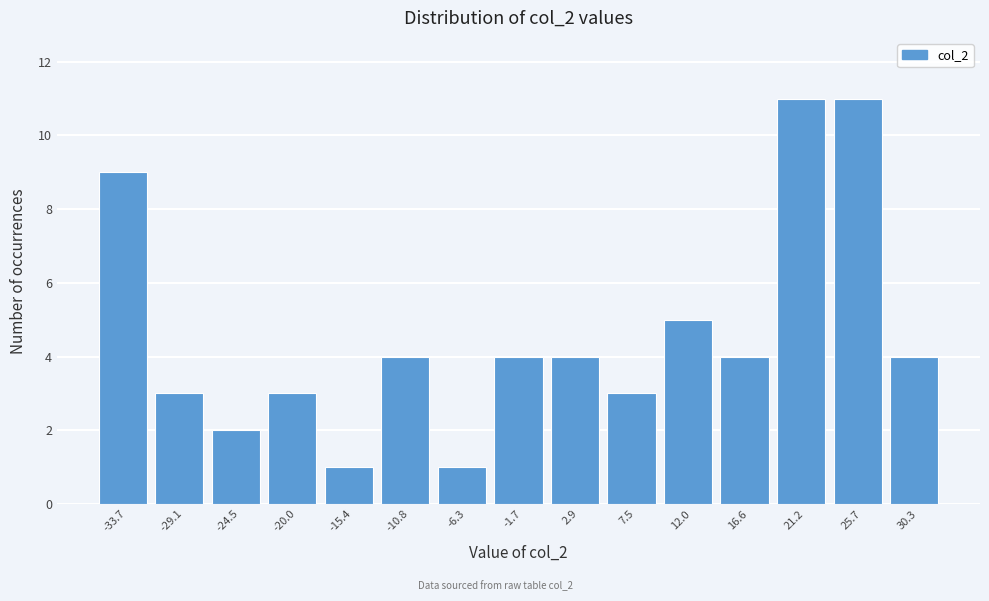

Reading left to right, transcribe this chart: for each bar, give the range it covers on the x-axis and its height. Neither the bar edges nor the heights are printed on the chart, so give them approximately, as read against the axes.

-36.0 to -31.5: 9
-31.5 to -27.0: 3
-27.0 to -22.0: 2
-22.0 to -17.5: 3
-17.5 to -13.0: 1
-13.0 to -8.5: 4
-8.5 to -4.0: 1
-4.0 to 0.5: 4
0.5 to 5.0: 4
5.0 to 9.5: 3
9.5 to 14.5: 5
14.5 to 19.0: 4
19.0 to 23.5: 11
23.5 to 28.0: 11
28.0 to 32.5: 4